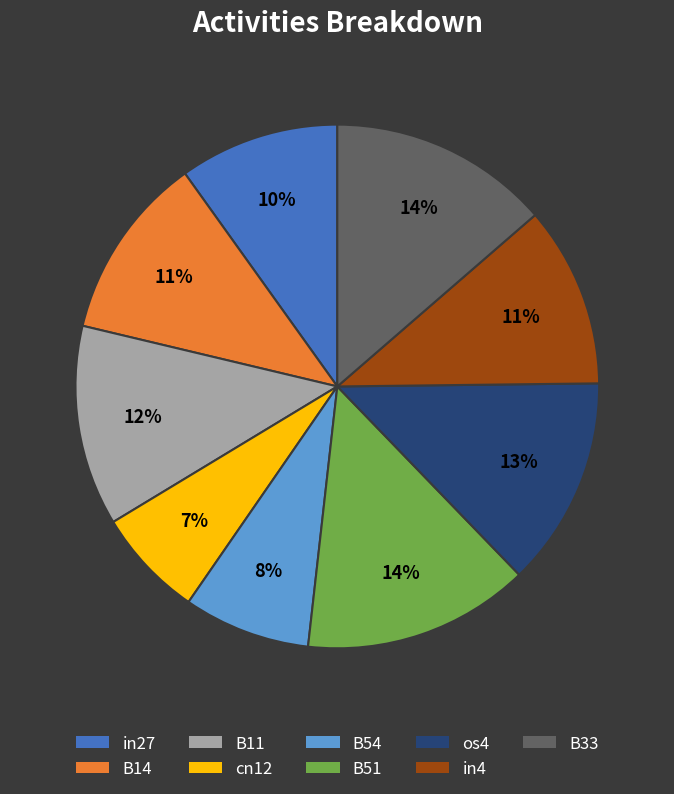

To the nearest percent, what is the difference between the in27 and B33 slice percentages?

4%